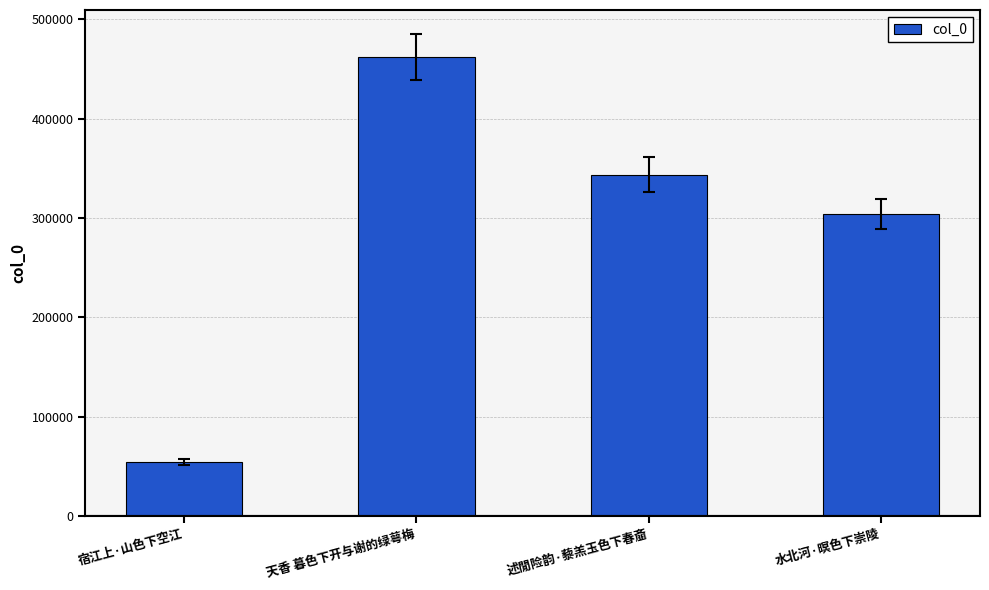

How many data points are less than 343676?

2